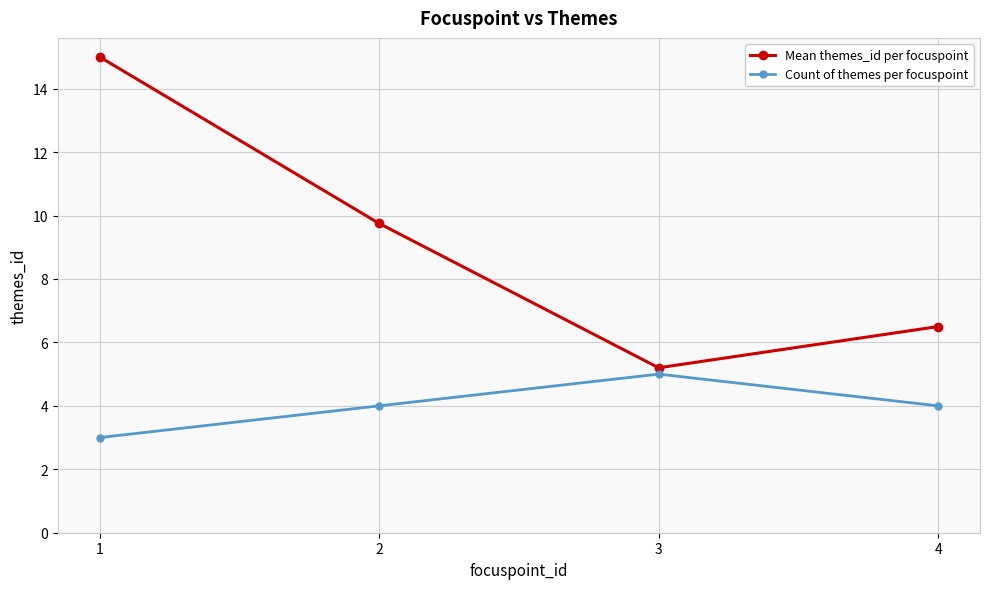

Which series has the largest range (max minus min)?

Mean themes_id per focuspoint